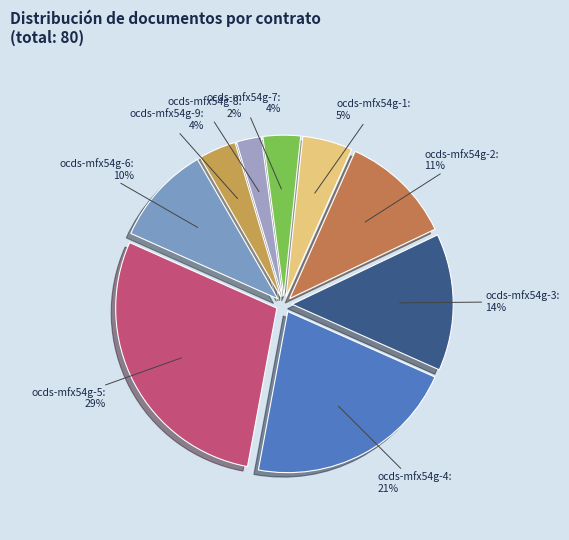

To the nearest percent, what is the average slice percentage?

11%